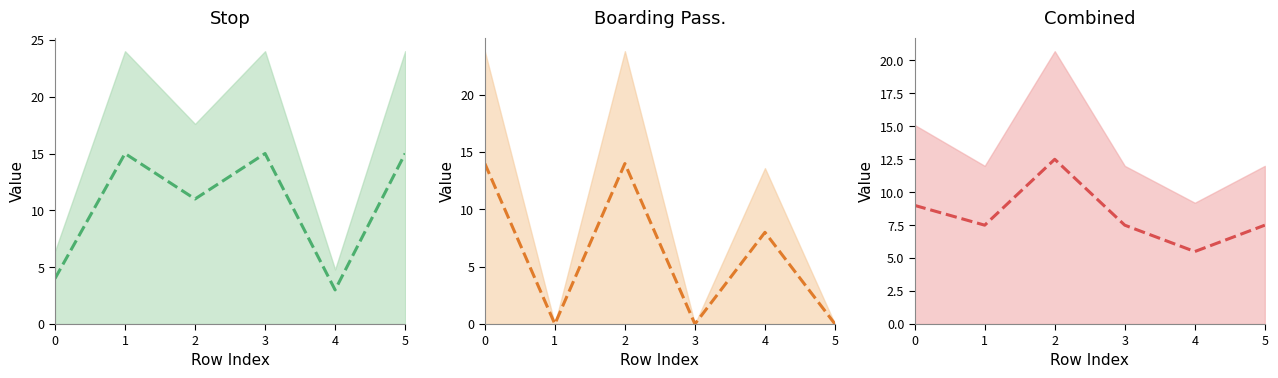

Is it true that Boarding Pass. equals 8.0 at 4?

True